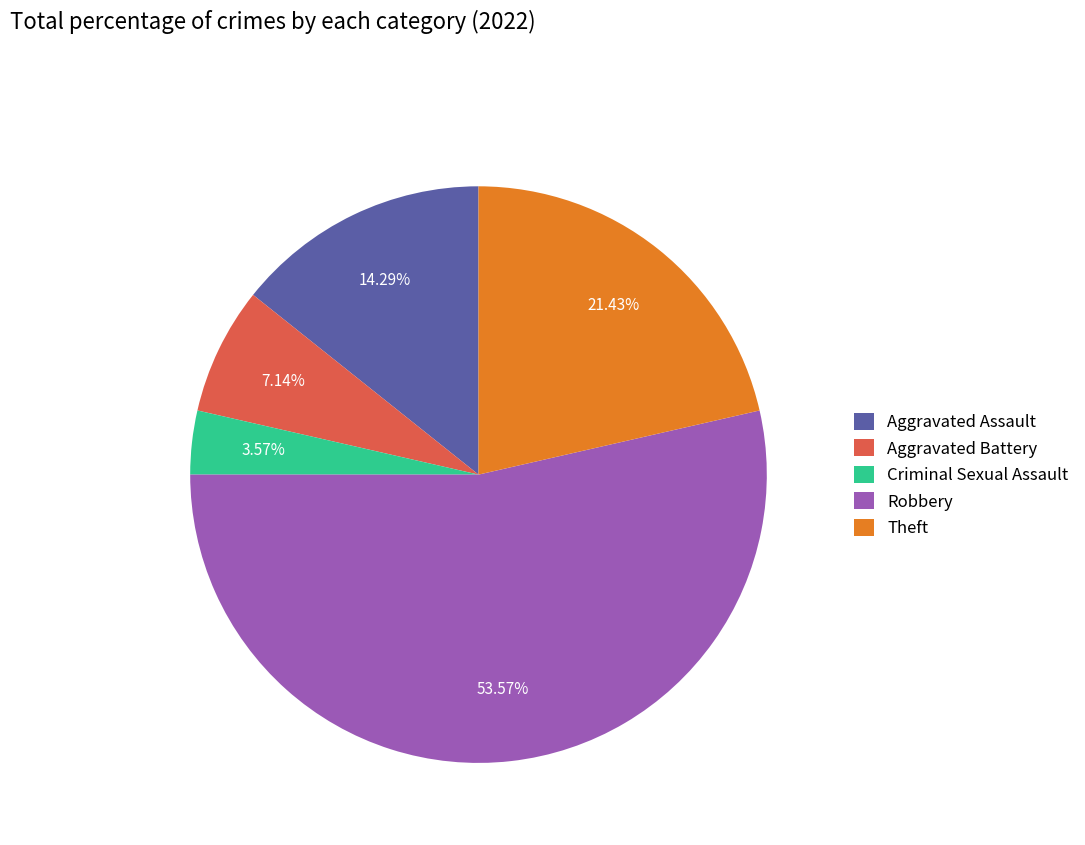

Which slice is the smallest?

Criminal Sexual Assault